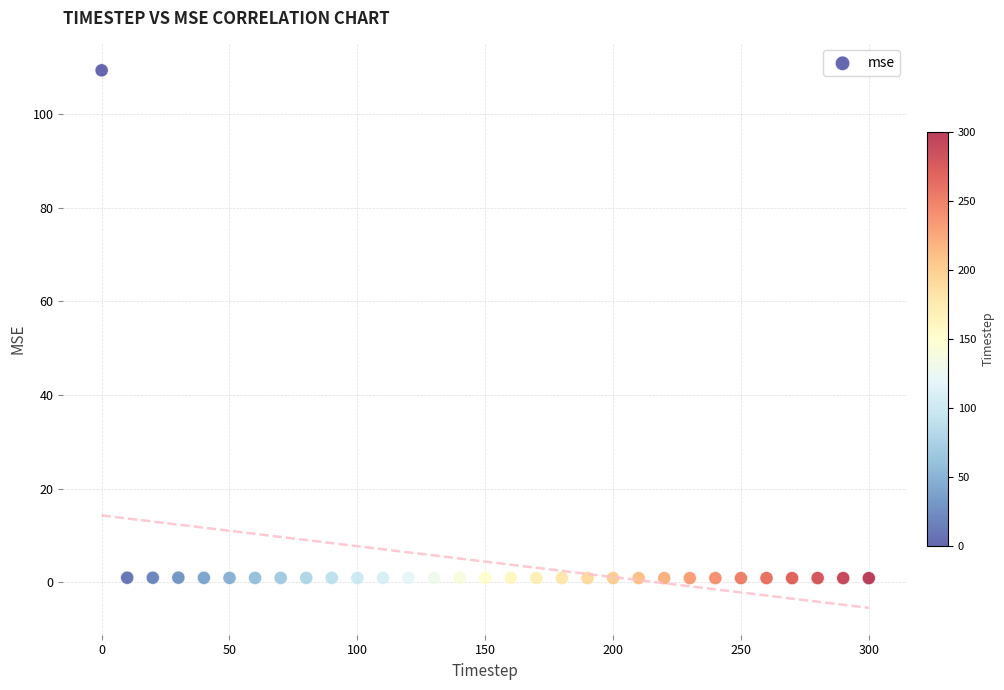

What is the range of X values (max minus min)?

300.0